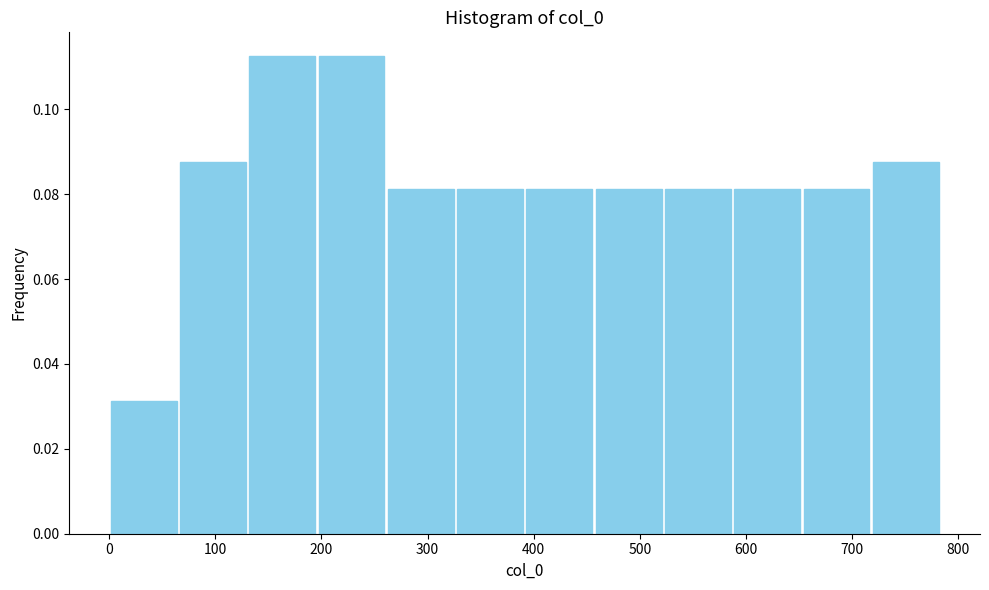

Reading left to right, list every bar in this chart as the range it spans on the x-axis followed by its height. Neither the bar edges nor the heights are printed on the chart, so give them approximately, as read against the axes.

0 to 70: 0.032
70 to 130: 0.088
130 to 200: 0.112
200 to 260: 0.112
260 to 330: 0.082
330 to 390: 0.082
390 to 460: 0.082
460 to 520: 0.082
520 to 590: 0.082
590 to 650: 0.082
650 to 720: 0.082
720 to 780: 0.088